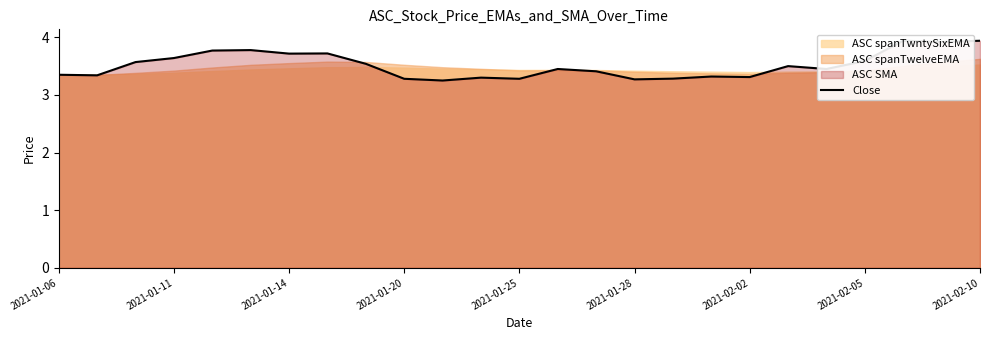

The value at 2021-02-05 is 3.7. True or false?

True